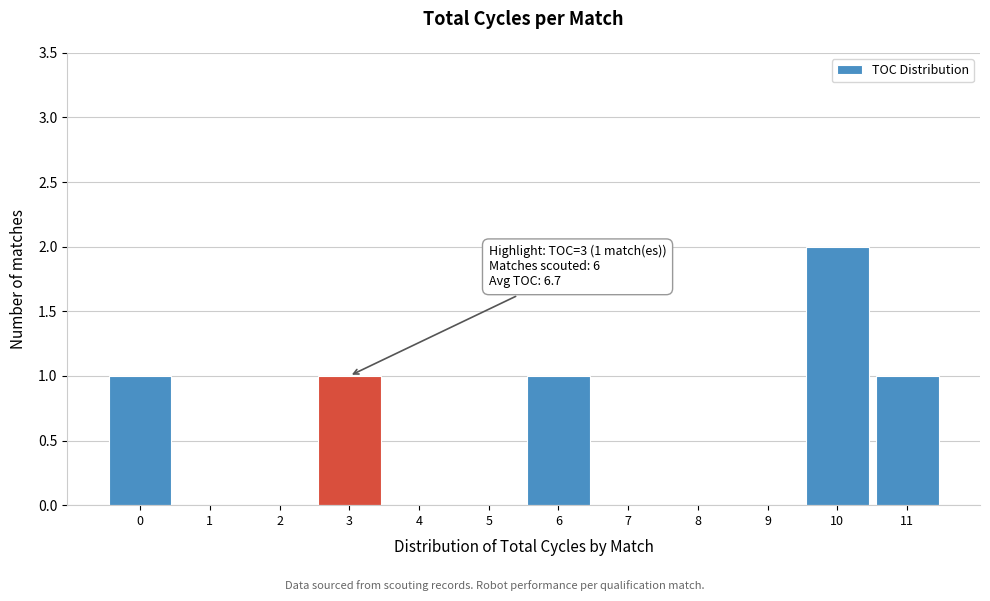

Reading right to left, list all the values displayed in this chart.

11=1	10=2	9=0	8=0	7=0	6=1	5=0	4=0	3=1	2=0	1=0	0=1